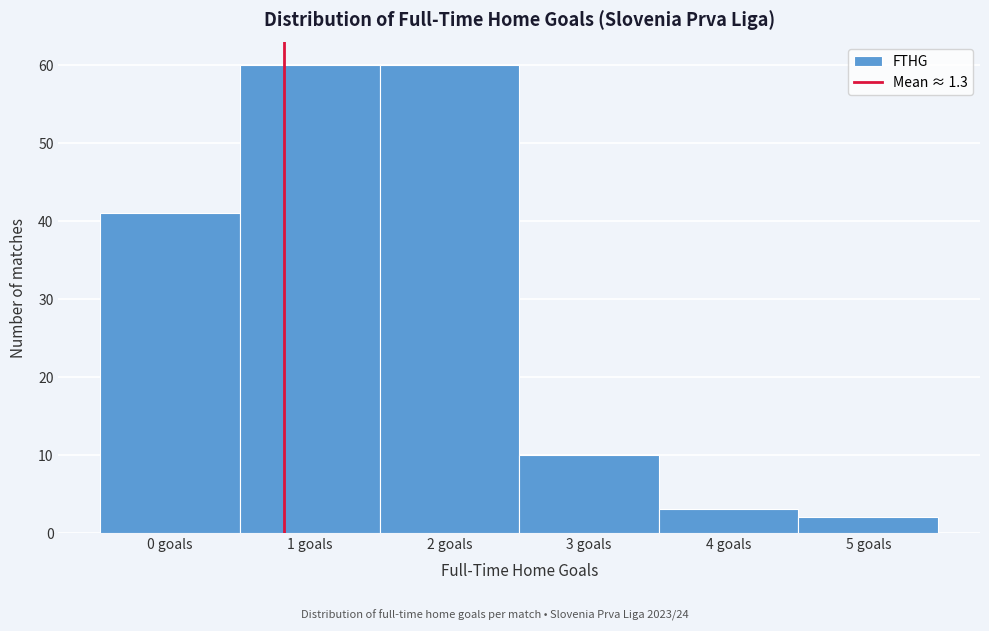

Reading left to right, what are all the values shown in this chart?

41	60	60	10	3	2